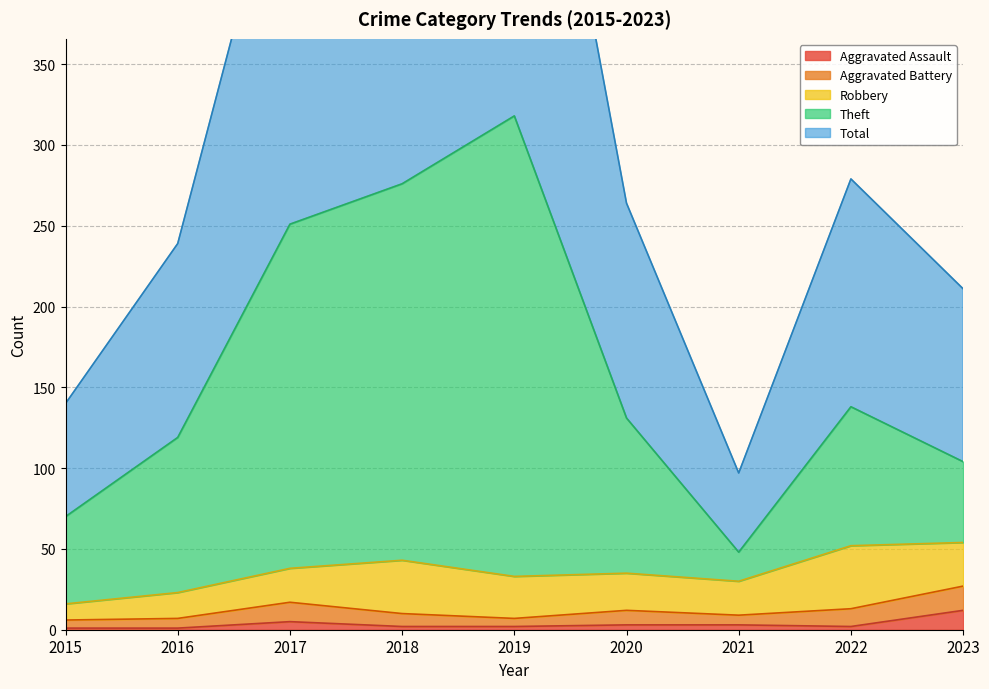

At which category is the sum across all series the highest?

2019